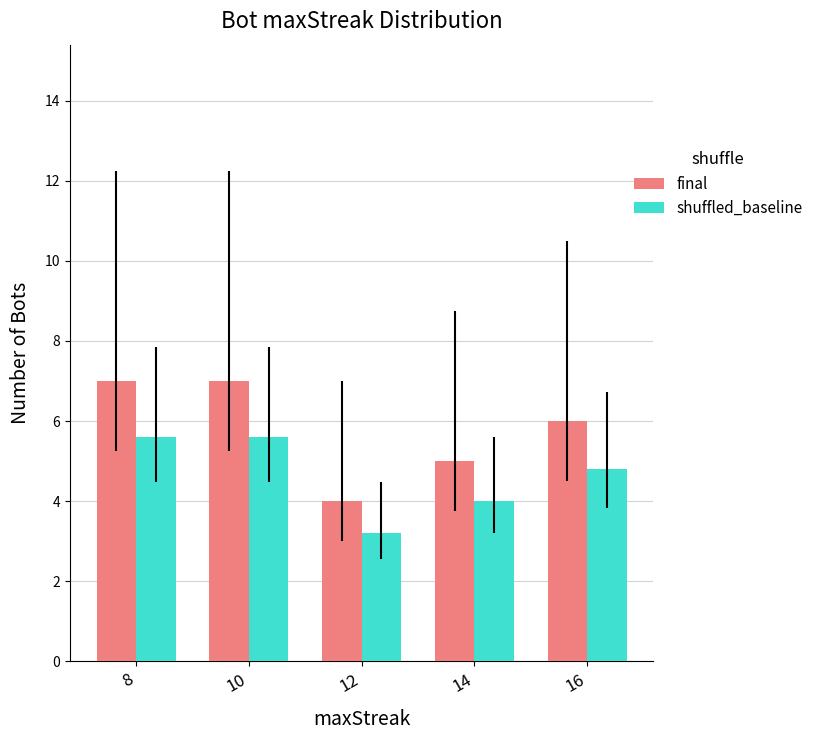

The value of shuffled_baseline at 16 is 1.9. True or false?

False